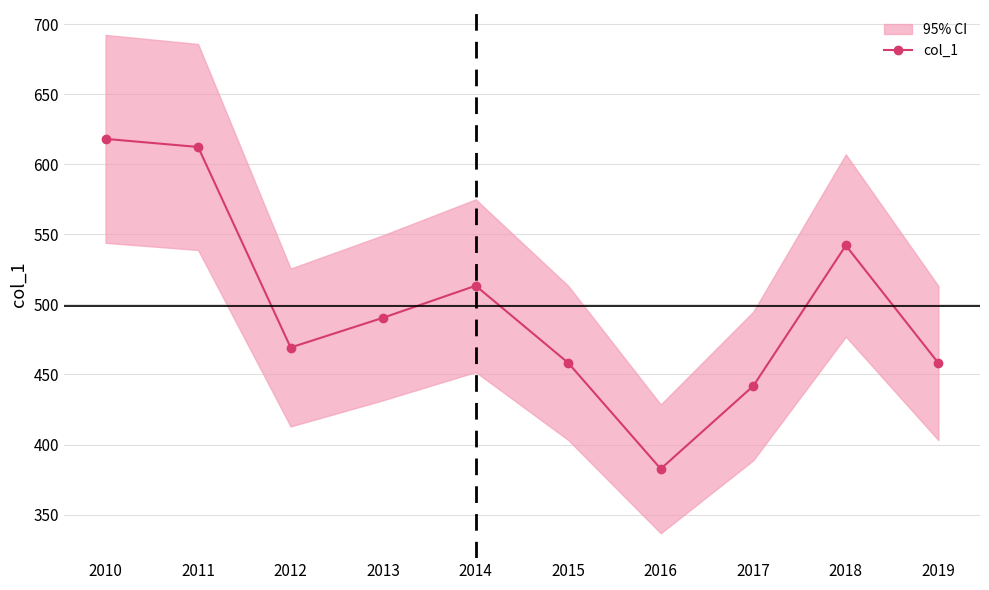

Rank the categories by value from lowest to highest.

2016, 2017, 2019, 2015, 2012, 2013, 2014, 2018, 2011, 2010